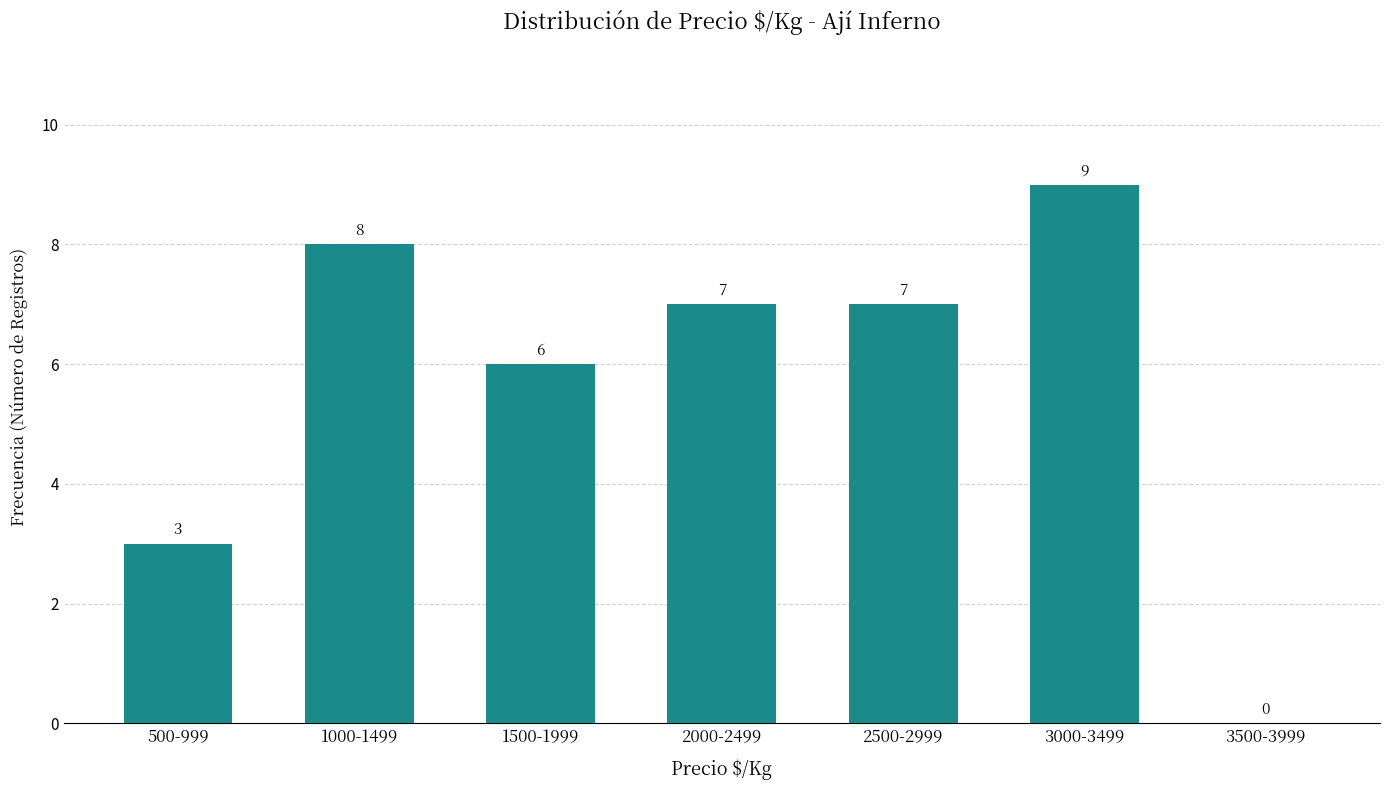

Reading left to right, extract all data points from this chart.

500-999=3	1000-1499=8	1500-1999=6	2000-2499=7	2500-2999=7	3000-3499=9	3500-3999=0